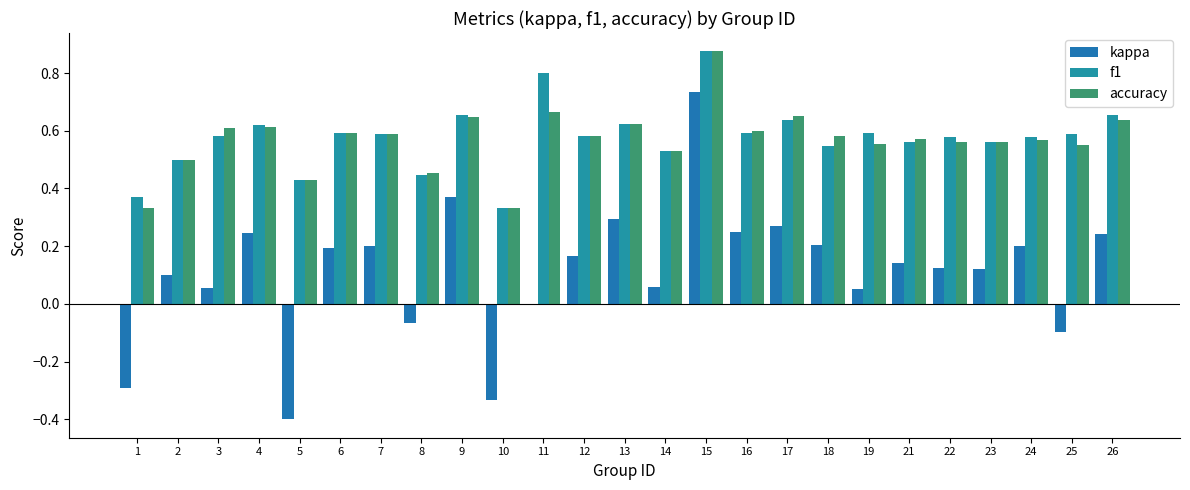

Which category has the lowest value across all series?

5